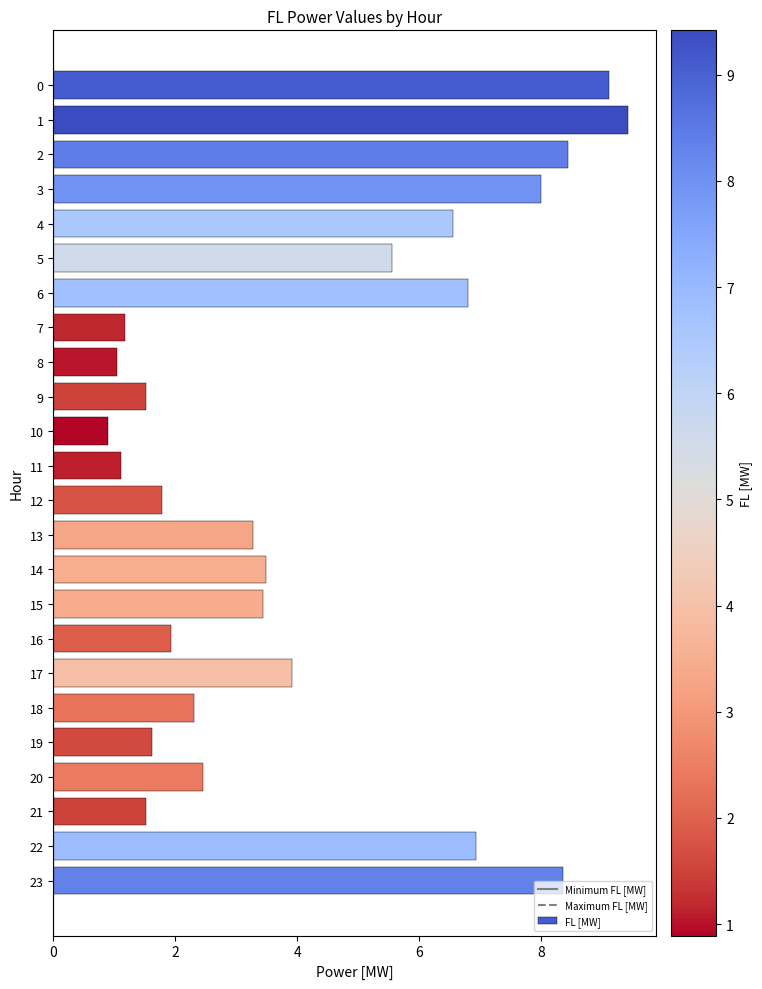

The chart shows a value of 6.9 at 22. True or false?

True